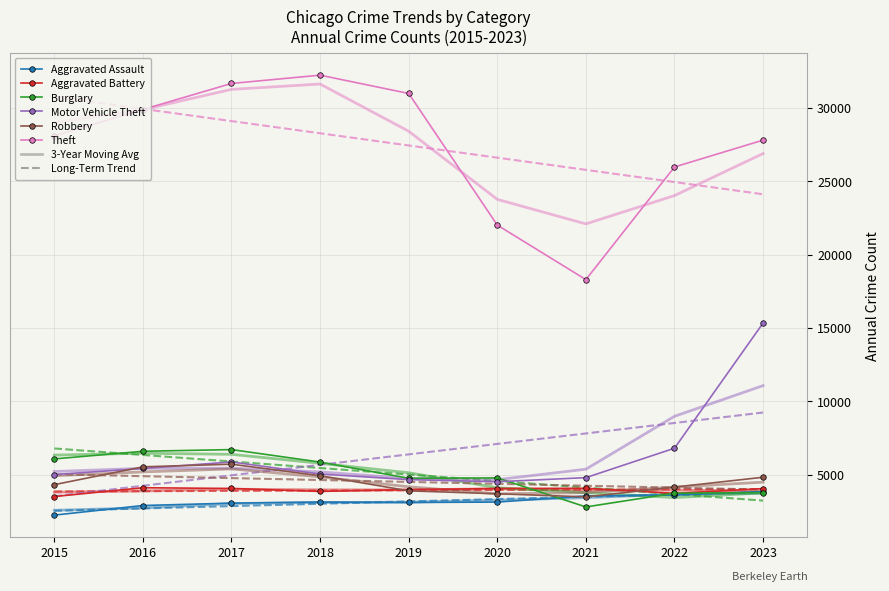

What is the difference between the second highest and minimum values in the Aggravated Assault series?

1367